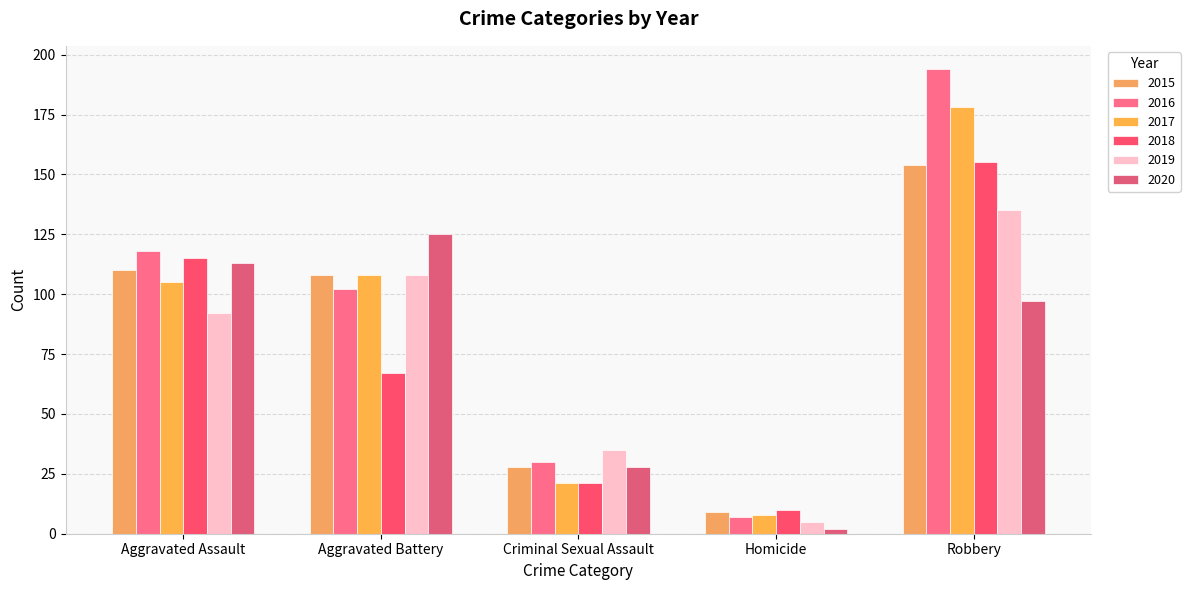

How many values in the 2015 series are below 108?

2